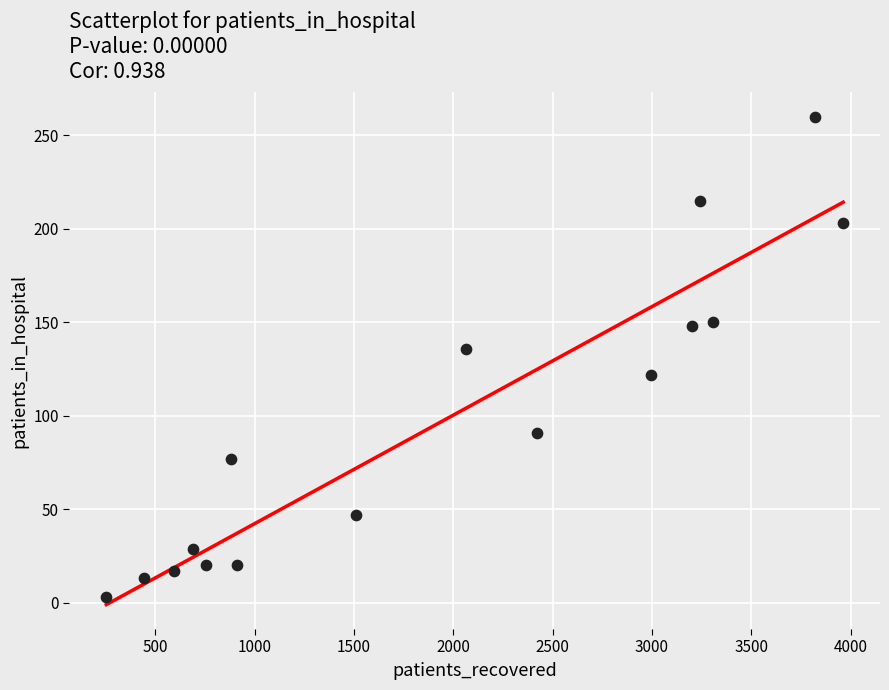

What is the range of Y values (max minus min)?

257